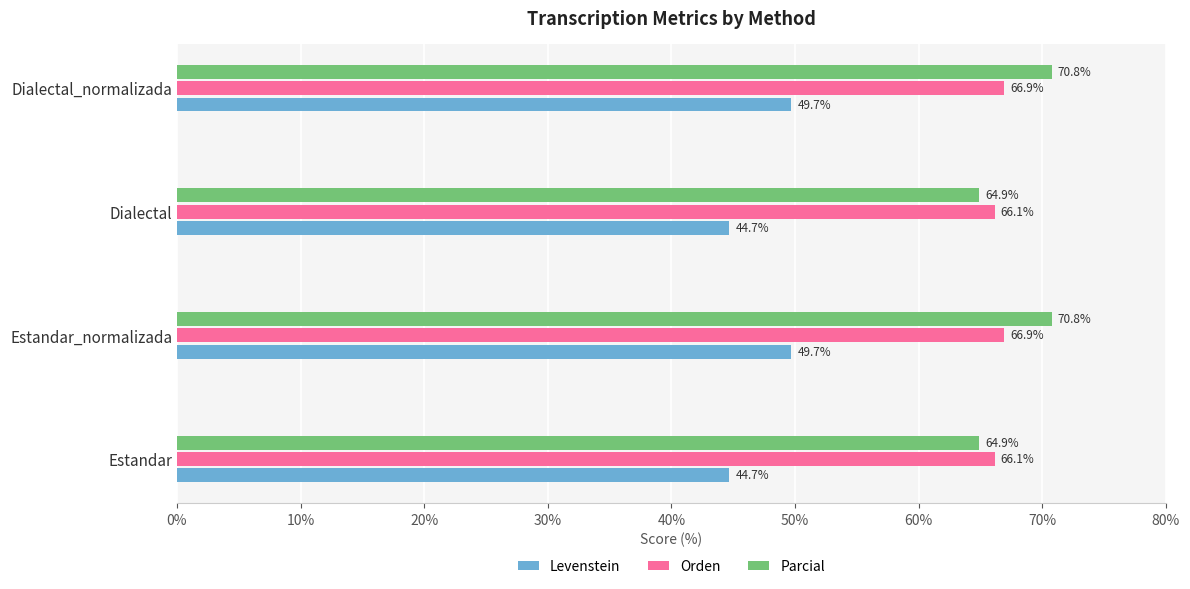

What are all the series names shown in the legend?

Levenstein, Orden, Parcial